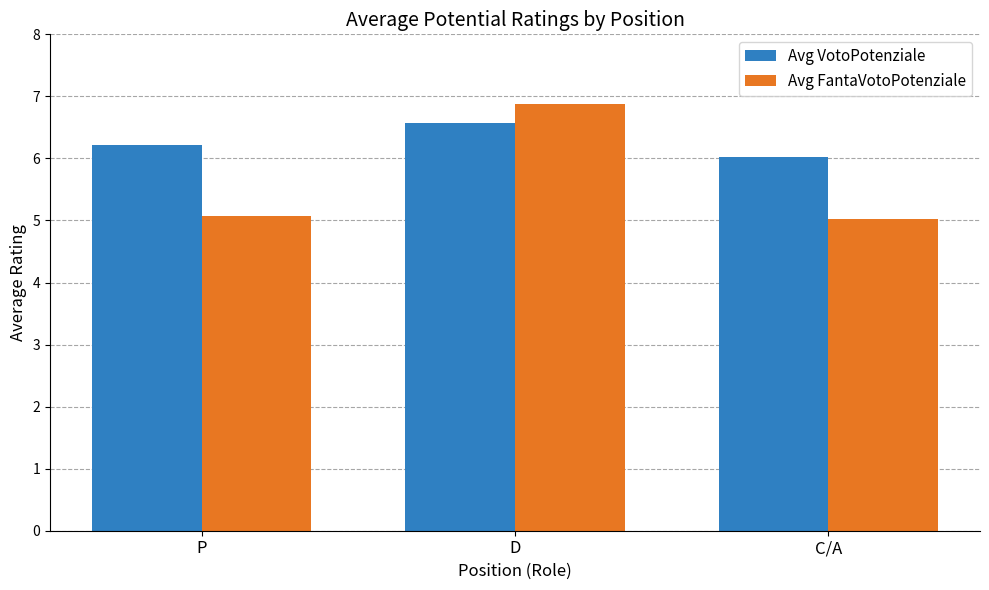

Rank the series by their average value, from highest to lowest.

Avg VotoPotenziale, Avg FantaVotoPotenziale